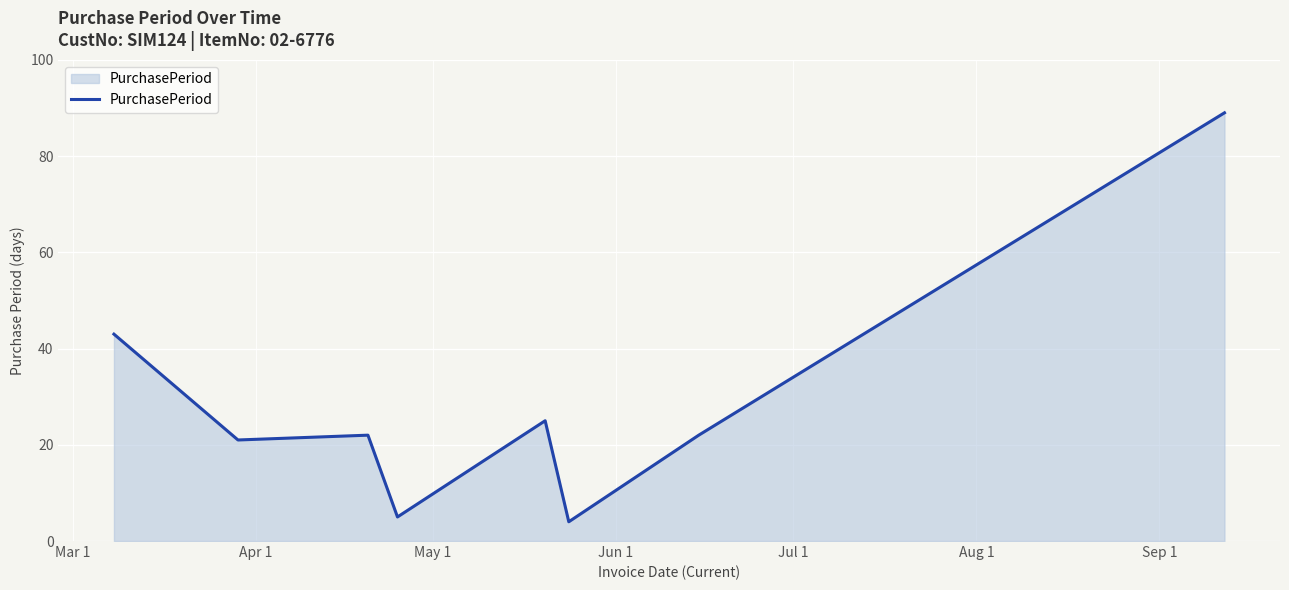

Reading left to right, what are all the values shown in this chart?

43	21	22	5	25	4	22	89